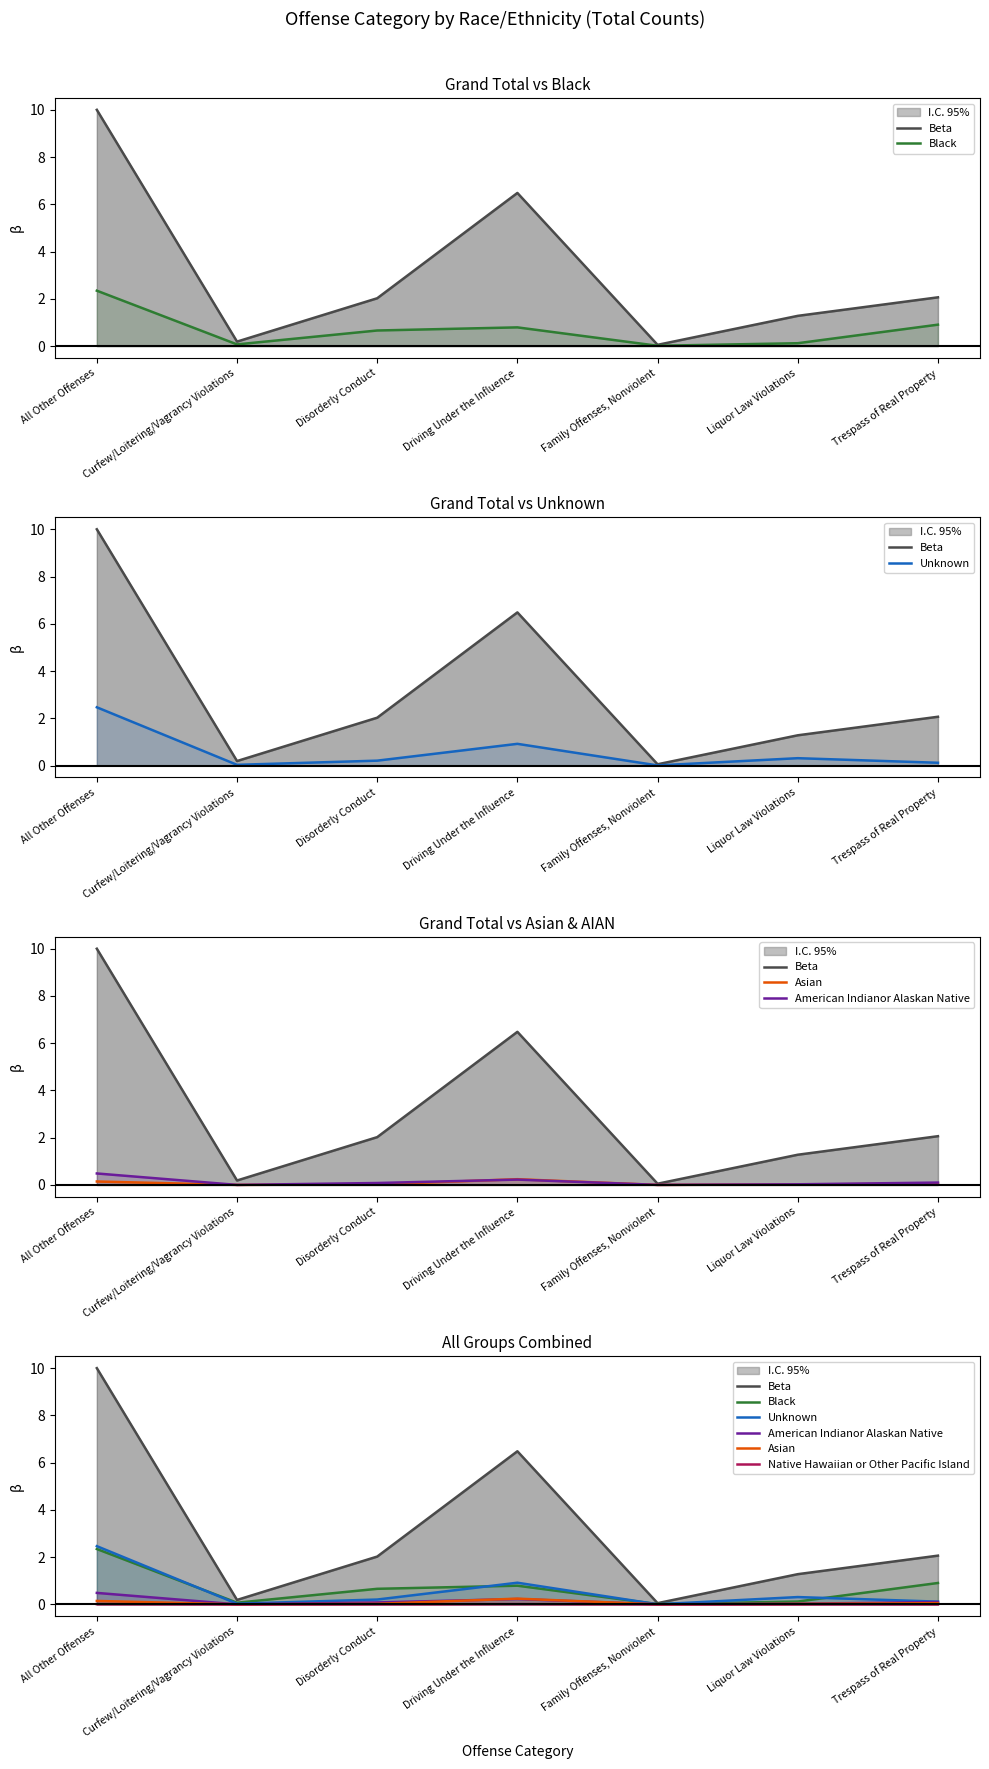

True or false: Beta and Unknown intersect in this chart.

False